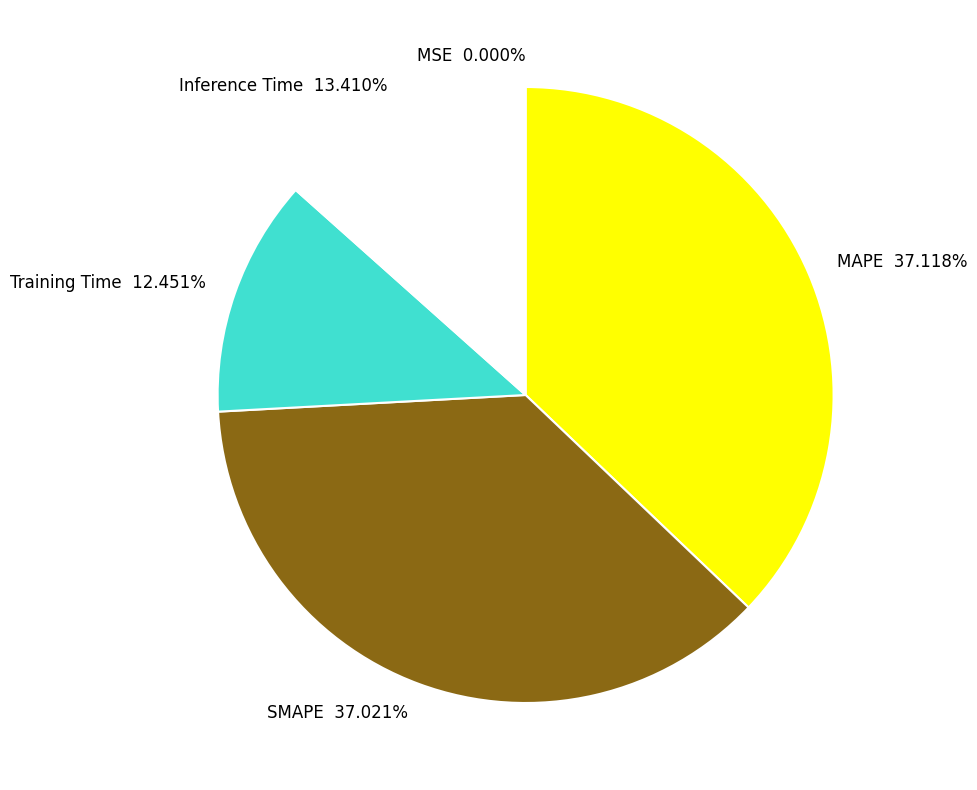

Between Inference Time and MAPE, which is larger?

MAPE